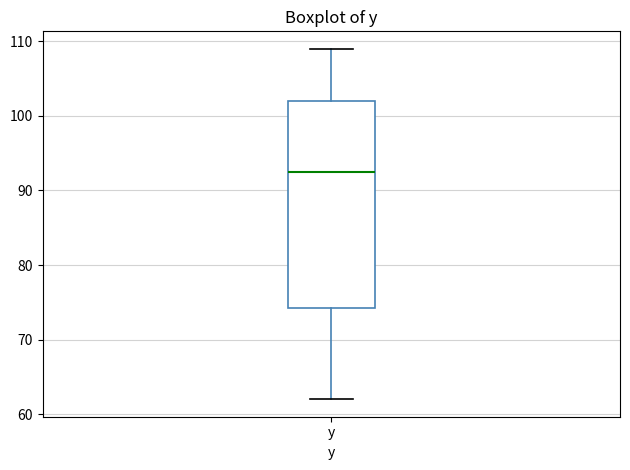

Where is the lower edge of the box for y on the y-axis? The values are not printed on the chart, so give them approximately, as read against the axis.

74